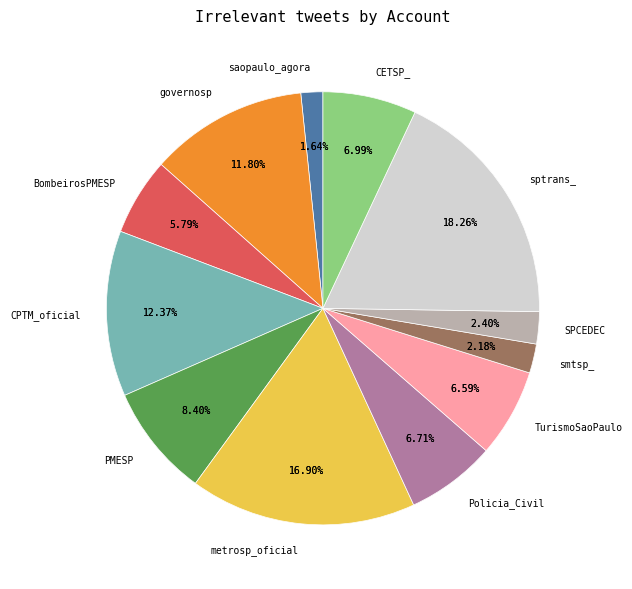

What percentage is the saopaulo_agora slice, to the nearest percent?

2%